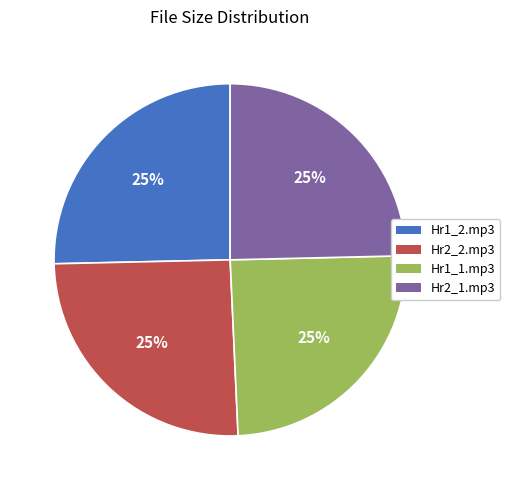

Does any single category account for the majority?

No